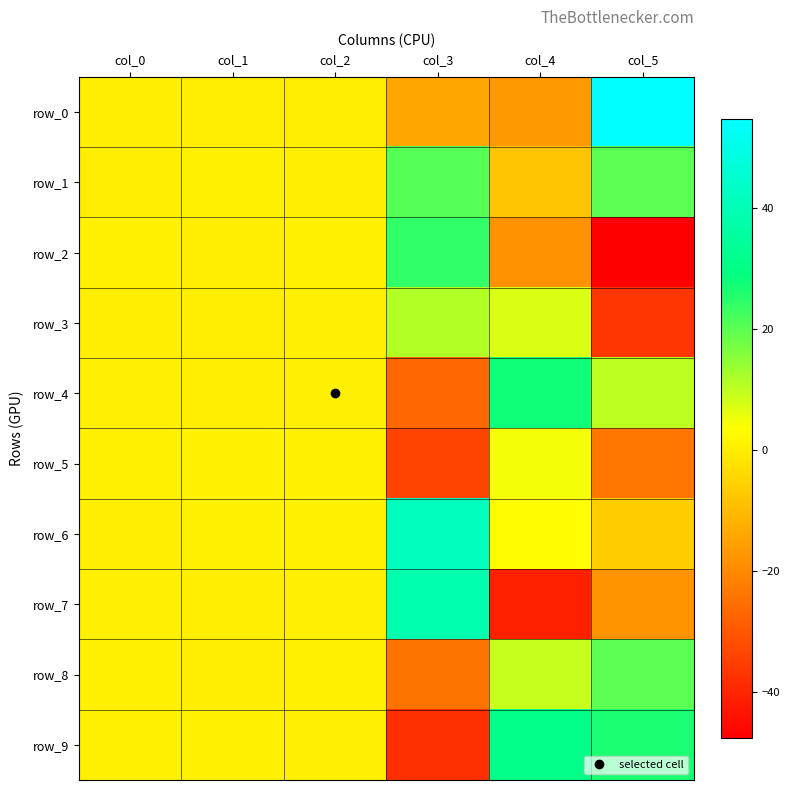

Reading left to right, what are all the values shown in this chart?

row_0: col_0=0.3	col_1=0.1	col_2=0.2	col_3=-14.1	col_4=-16.6	col_5=54.8
row_1: col_0=0.1	col_1=0.6	col_2=0.3	col_3=20.6	col_4=-7.9	col_5=20.1
row_2: col_0=0.8	col_1=0.3	col_2=0.8	col_3=24.2	col_4=-18.1	col_5=-47.6
row_3: col_0=0.3	col_1=0.0	col_2=0.5	col_3=11.3	col_4=7.4	col_5=-36.4
row_4: col_0=0.5	col_1=0.2	col_2=0.5	col_3=-26.6	col_4=27.7	col_5=10.3
row_5: col_0=0.7	col_1=0.8	col_2=0.8	col_3=-33.9	col_4=4.8	col_5=-23.6
row_6: col_0=0.4	col_1=0.8	col_2=0.8	col_3=41.8	col_4=3.4	col_5=-6.3
row_7: col_0=0.4	col_1=0.4	col_2=0.6	col_3=38.7	col_4=-41.0	col_5=-17.9
row_8: col_0=1.0	col_1=0.2	col_2=0.6	col_3=-24.2	col_4=9.3	col_5=20.1
row_9: col_0=0.6	col_1=1.0	col_2=0.5	col_3=-37.8	col_4=31.0	col_5=26.6